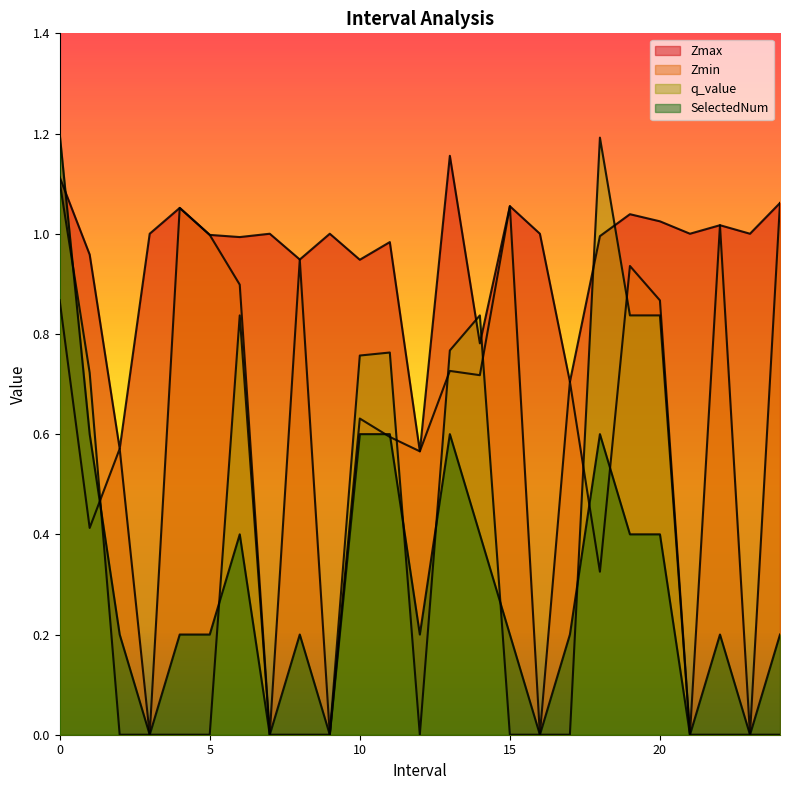

How many intersections are there between Zmin and q_value?

6